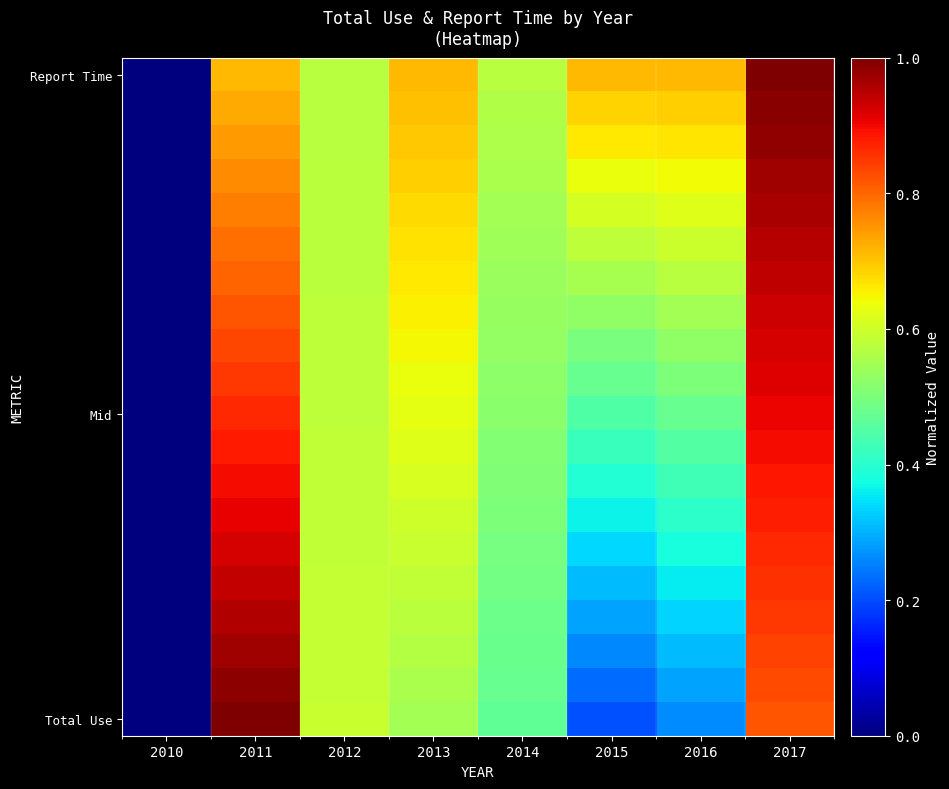

Which category has the highest value across all series?

2017